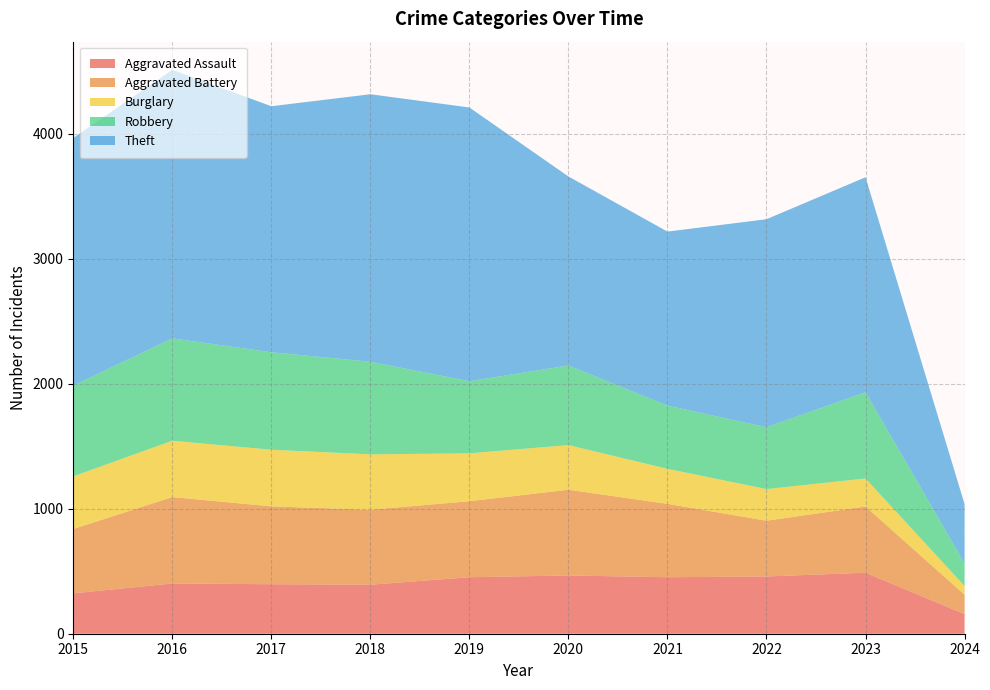

Reading left to right, transcribe all the data shown in this chart.

Aggravated Assault: 2015=323	2016=402	2017=396	2018=392	2019=452	2020=466	2021=452	2022=458	2023=488	2024=157
Aggravated Battery: 2015=515	2016=691	2017=623	2018=600	2019=608	2020=686	2021=587	2022=446	2023=530	2024=155
Burglary: 2015=421	2016=451	2017=453	2018=443	2019=383	2020=357	2021=280	2022=253	2023=224	2024=70
Robbery: 2015=726	2016=819	2017=780	2018=741	2019=577	2020=637	2021=506	2022=495	2023=690	2024=180
Theft: 2015=1981	2016=2148	2017=1968	2018=2140	2019=2190	2020=1512	2021=1392	2022=1664	2023=1720	2024=475